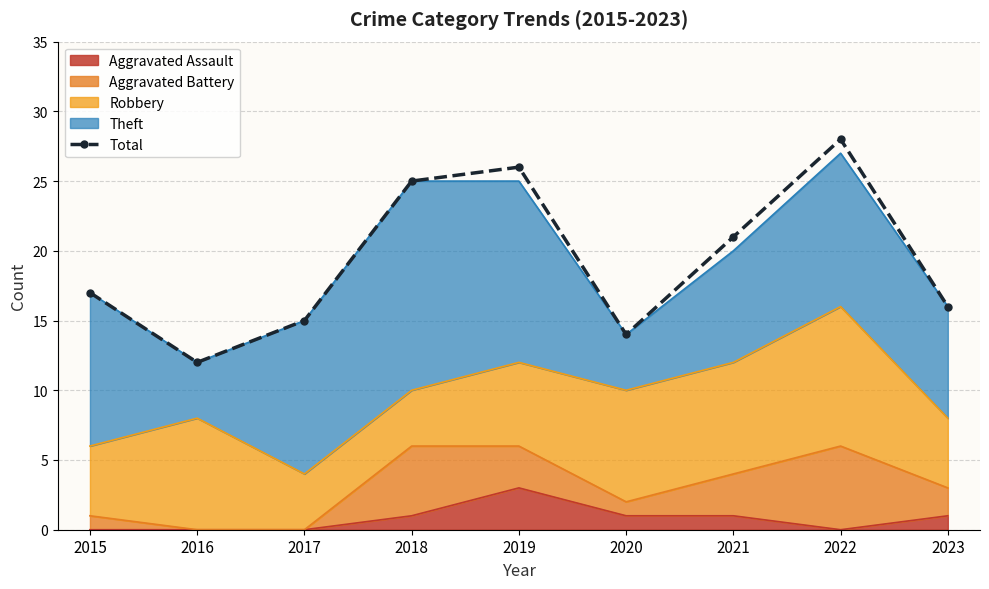

What value does the data have at 2020, to the nearest 10?

10